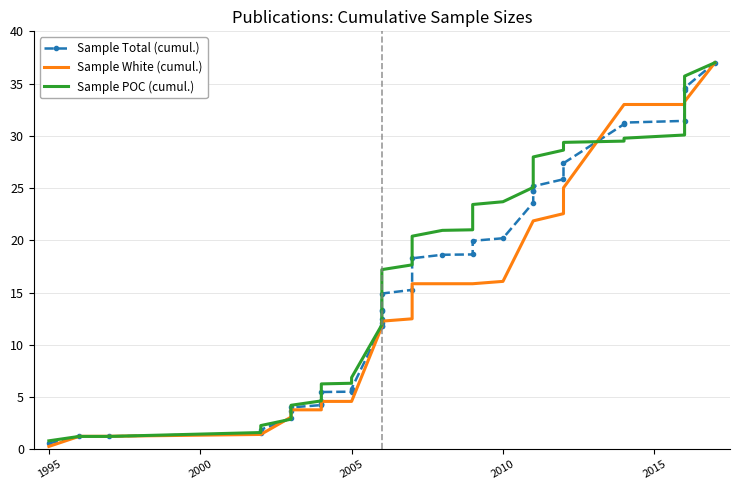

After their last crossing, which series has the higher values: Sample Total (cumul.) or Sample POC (cumul.)?

Sample POC (cumul.)